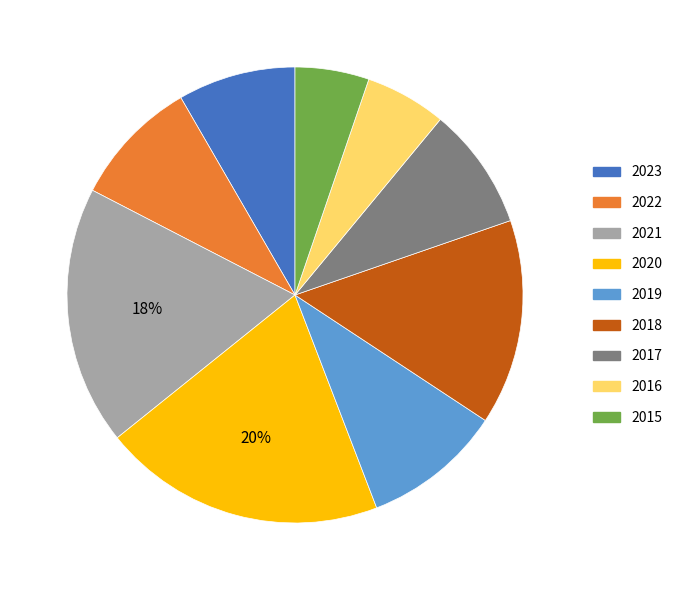

True or false: 2023 accounts for 8% of the total.

True